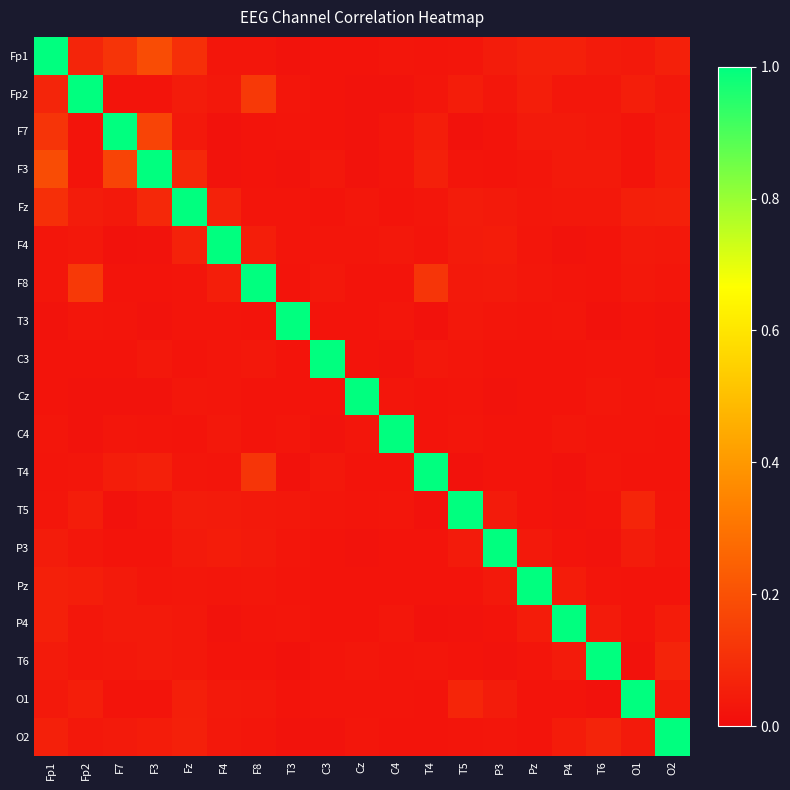

Rank the series at O1 from lowest to highest value.

T6, T4, F3, Pz, F7, P4, T3, C3, Cz, C4, F8, Fp1, F4, O2, P3, Fp2, Fz, T5, O1